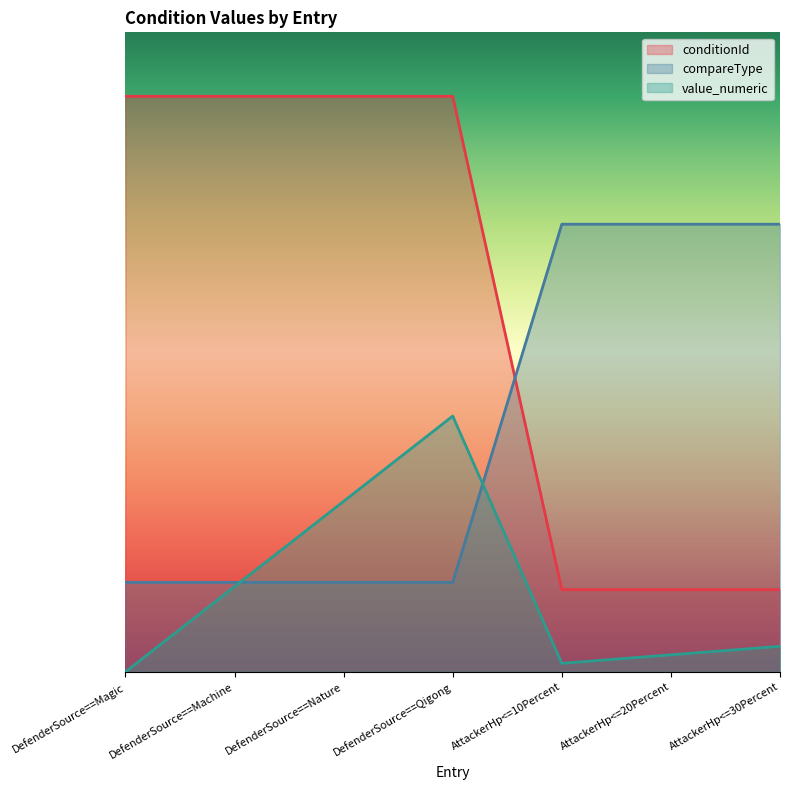

How many lines are shown in the chart?

3